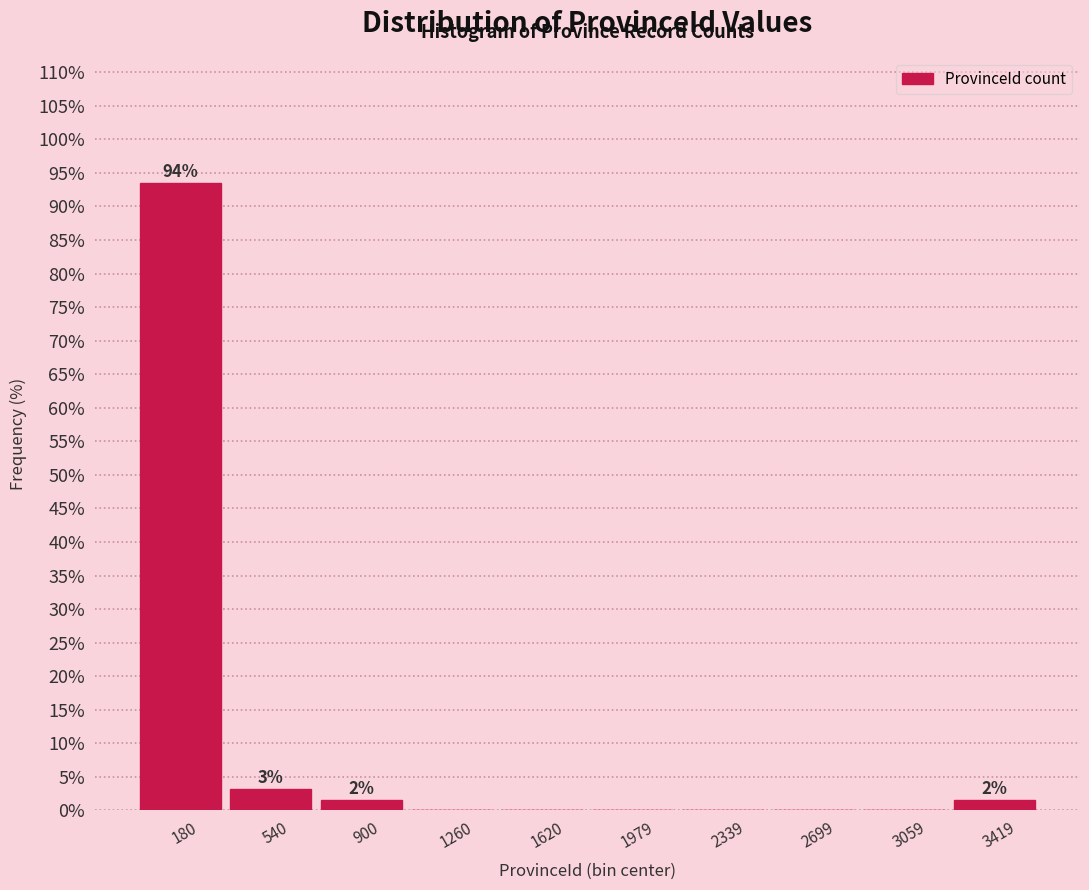

Over which range of the x-axis is the bar tallest?

0 to 350